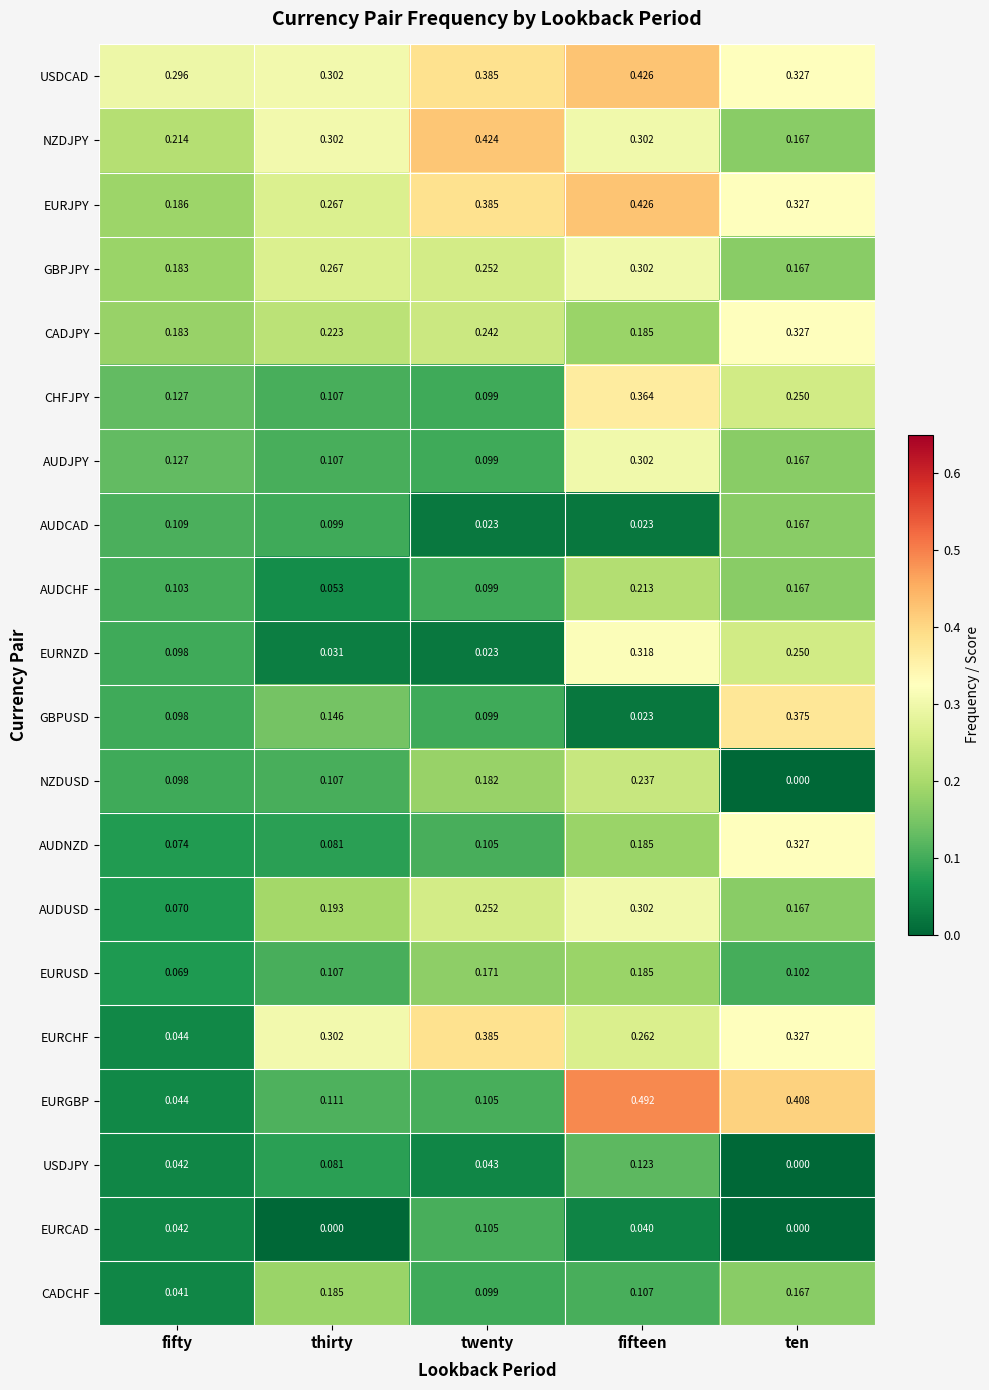

Is the value of EURNZD at fifty greater than the value of GBPJPY at thirty?

No